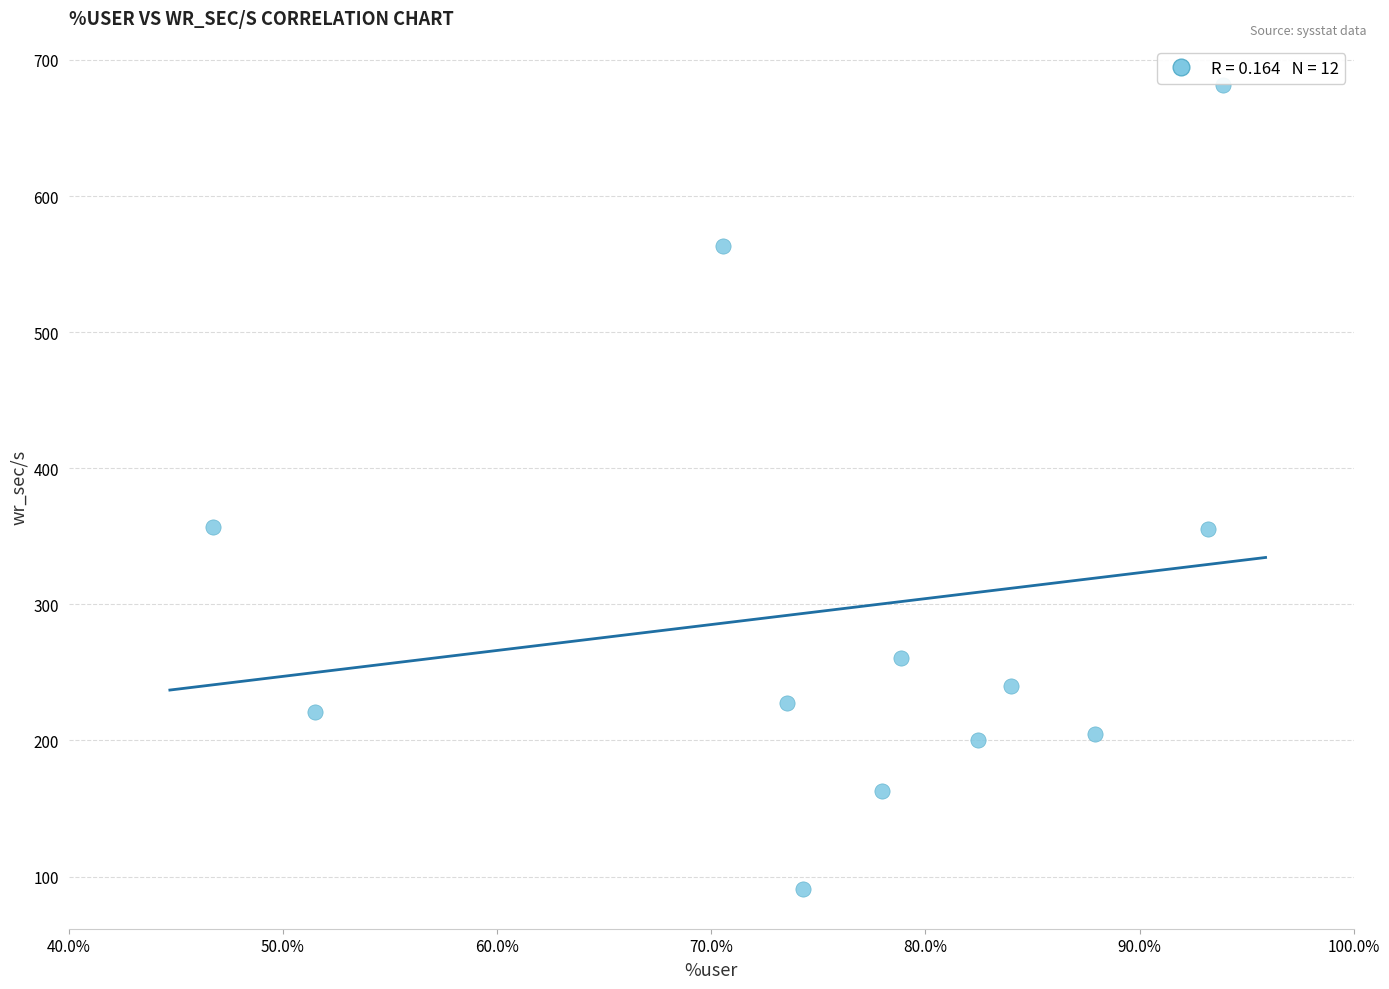

What is the average X value?

76.2